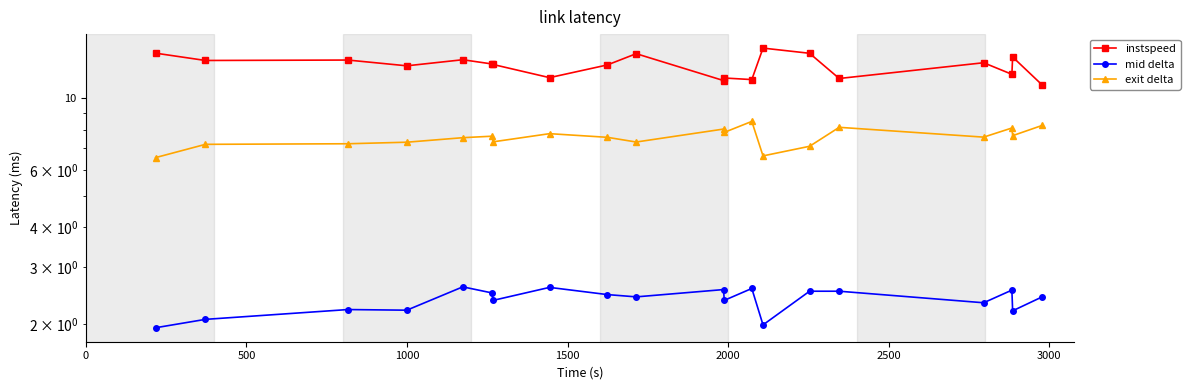

Rank the series by their average value, from highest to lowest.

instspeed, exit delta, mid delta